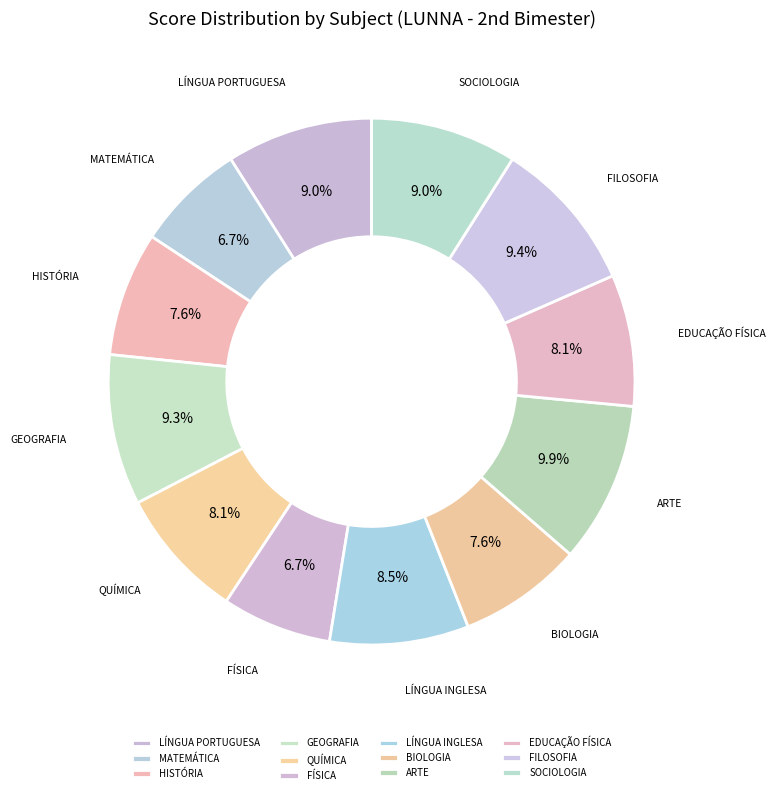

To the nearest percent, what is the average slice percentage?

8%